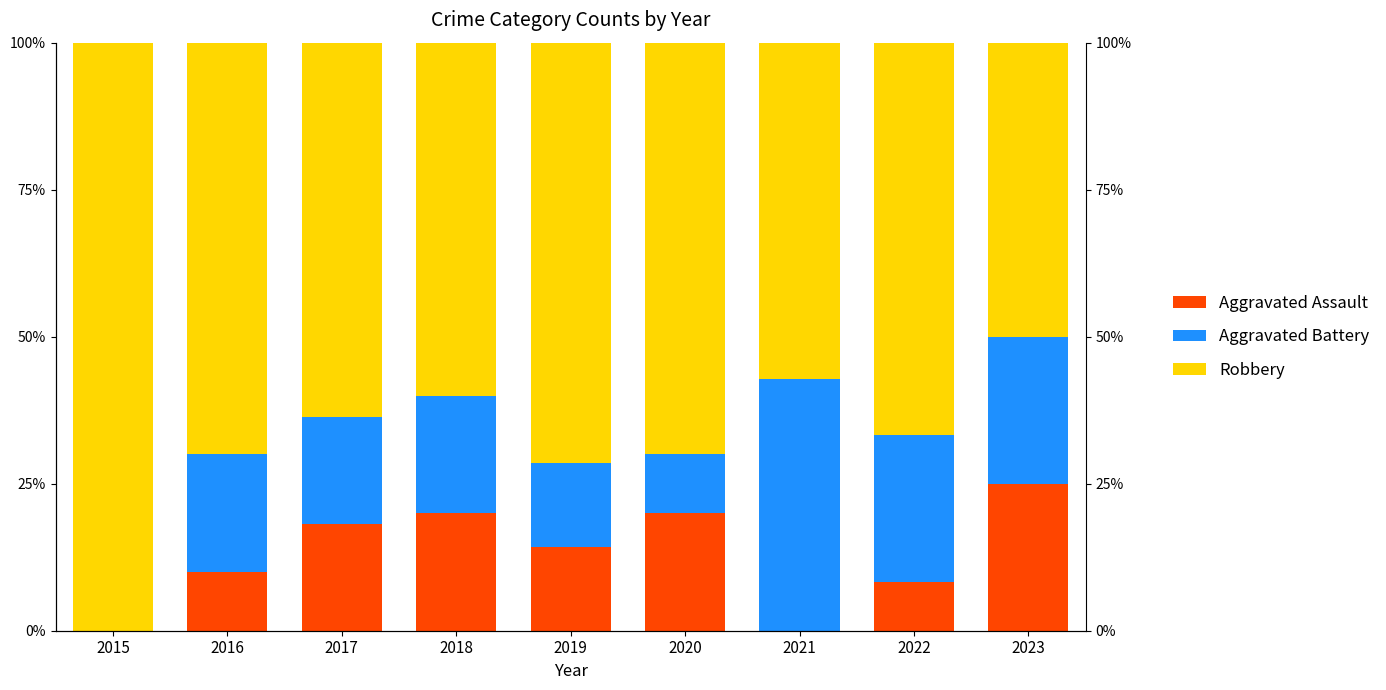

Reading left to right, extract all data points from this chart.

Aggravated Assault: 0.0	10.0	18.2	20.0	14.3	20.0	0.0	8.3	25.0
Aggravated Battery: 0.0	20.0	18.2	20.0	14.3	10.0	42.9	25.0	25.0
Robbery: 100.0	70.0	63.6	60.0	71.4	70.0	57.1	66.7	50.0